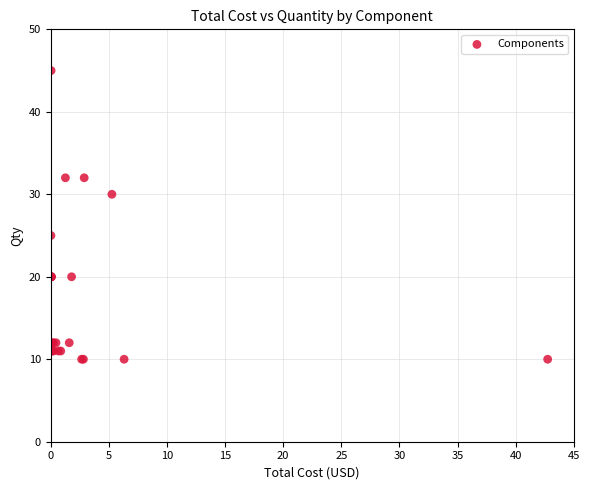

What Y value in the scatter plot is closest to 27?

25